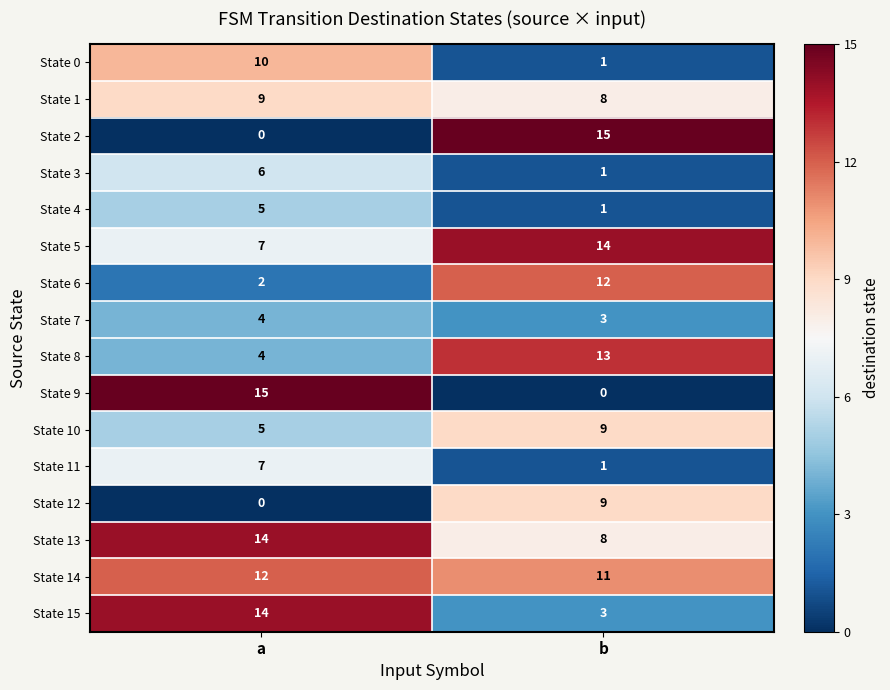

The State 11 series shows 7 at a. True or false?

True